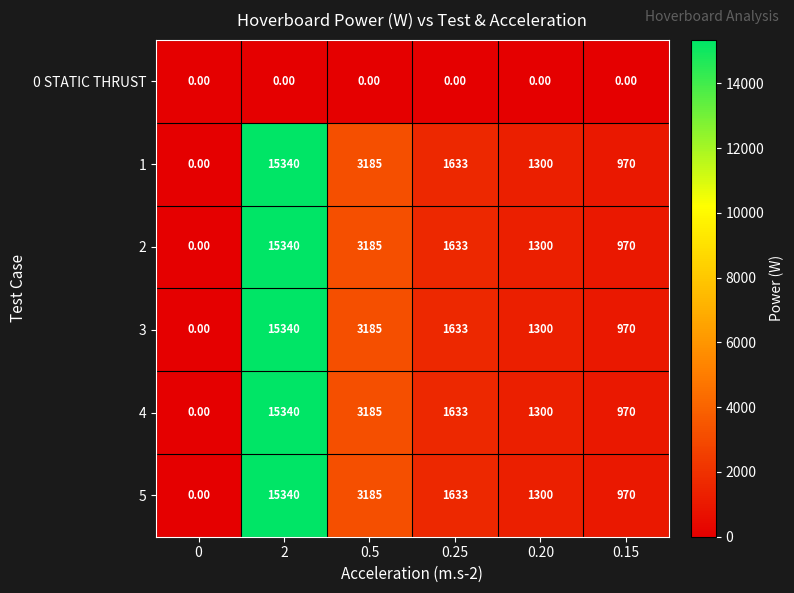

What is the total value across all series at 2?

76700